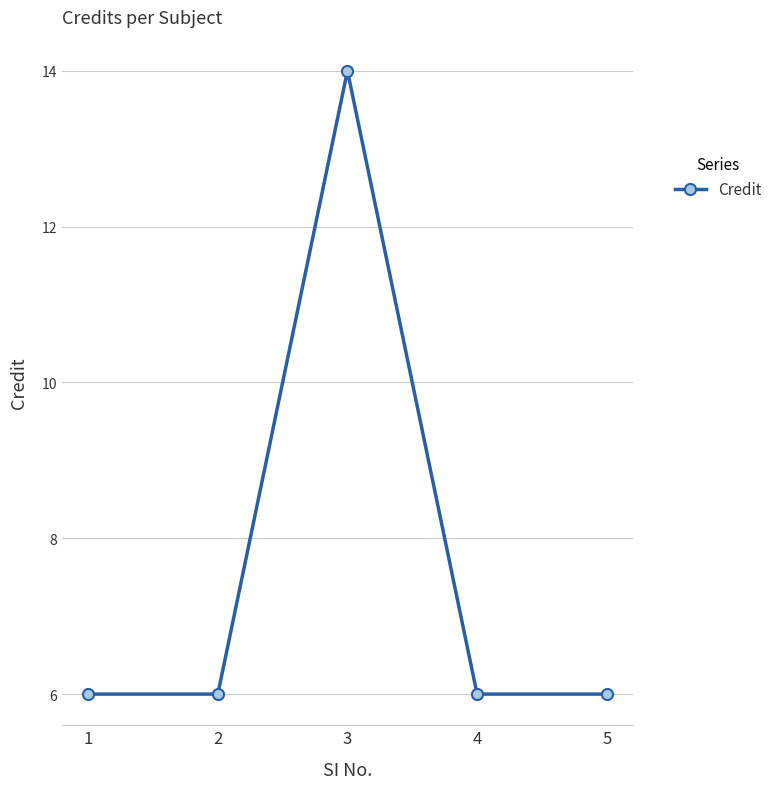

What is the value of the 4th point from the left?

6